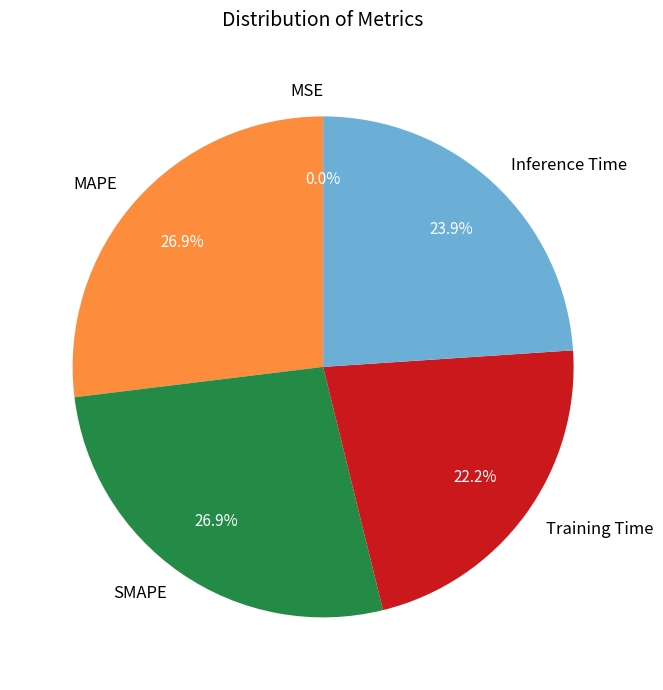

The SMAPE slice represents 18% of the pie. True or false?

False